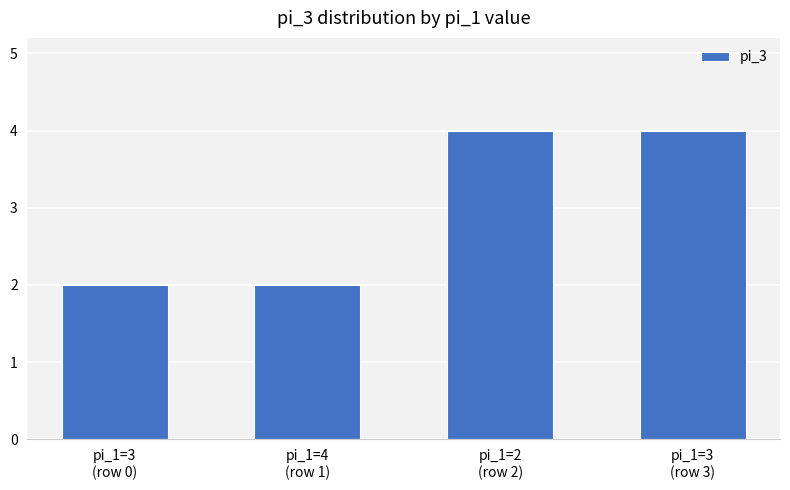

What is the maximum value shown in the chart?

4